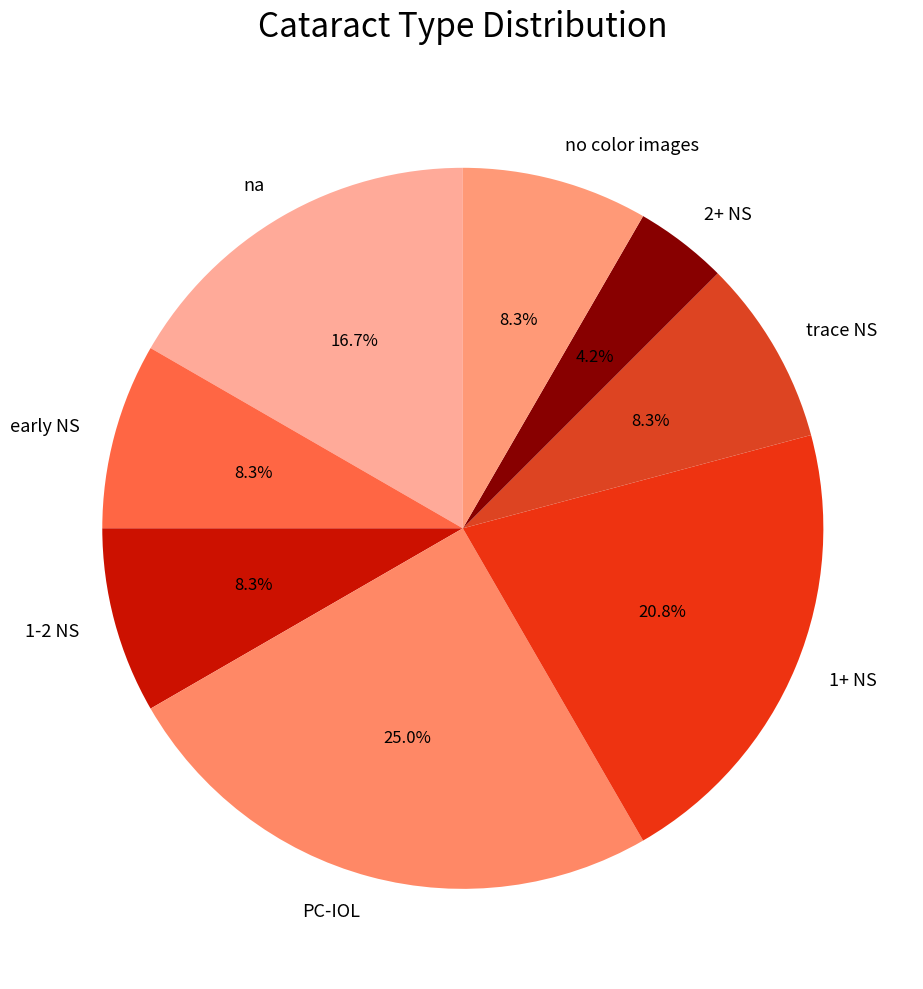

Is it true that 2+ NS is 4% of the pie?

True